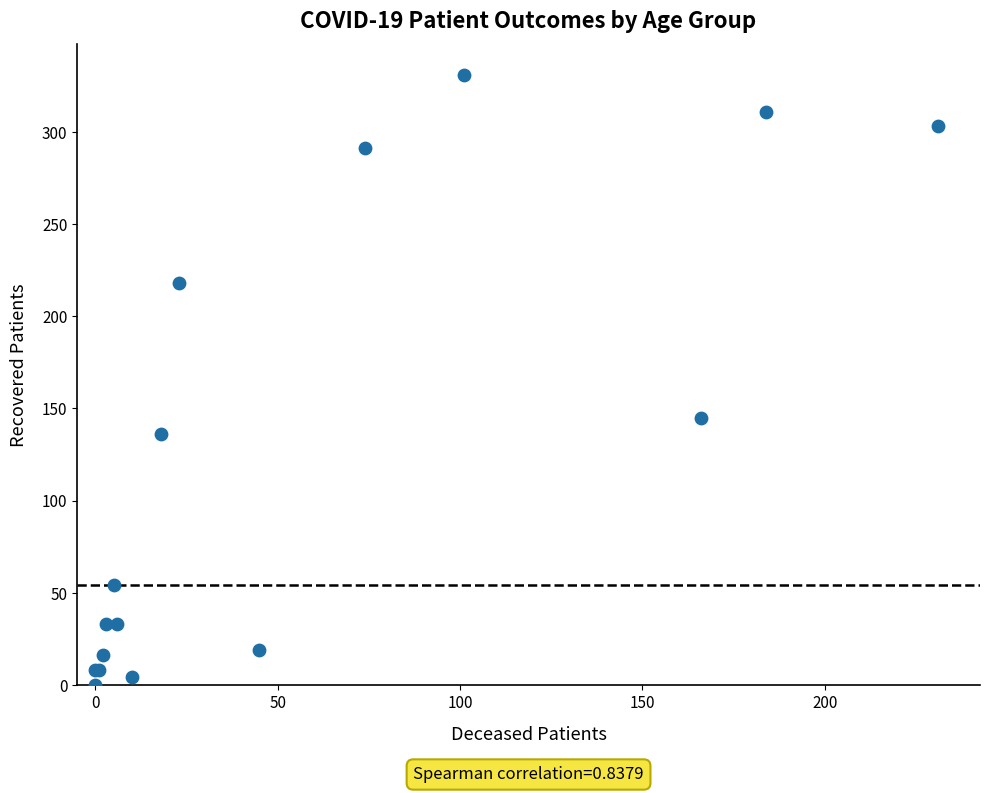

What Y value in the scatter plot is closest to 165?

145